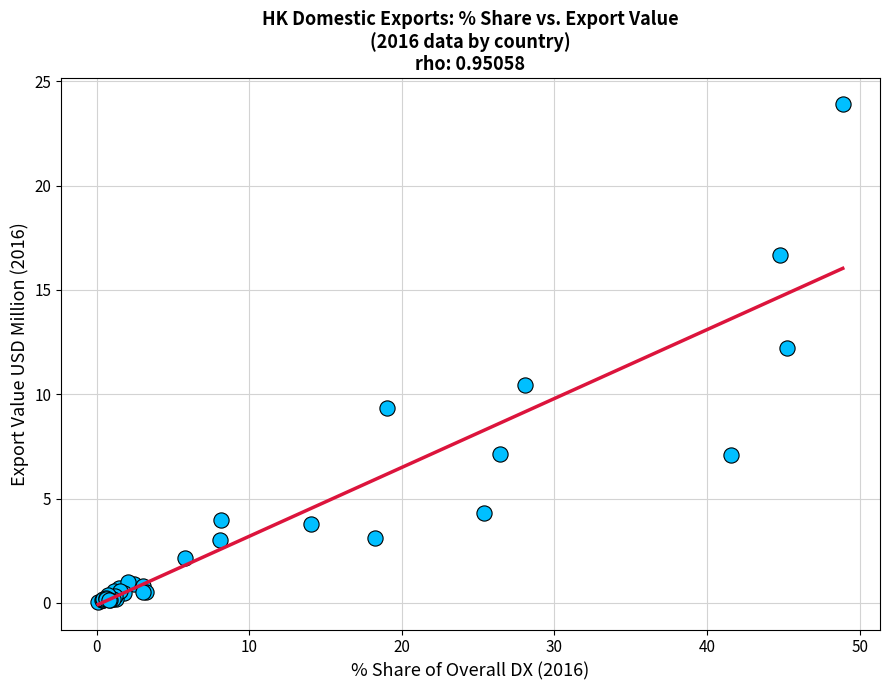

What Y value in the scatter plot is closest to 11?

10.5